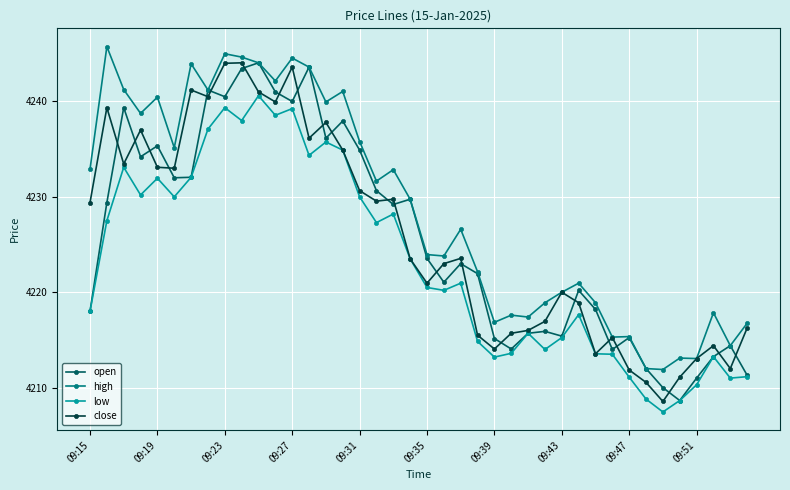

True or false: high and low cross at least once.

False